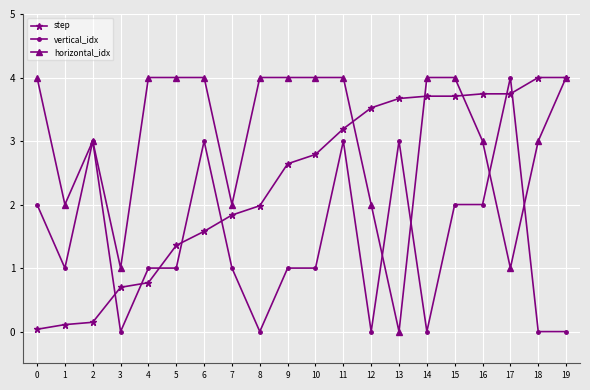

At 3, list the series in order from smallest to largest.

vertical_idx, step, horizontal_idx